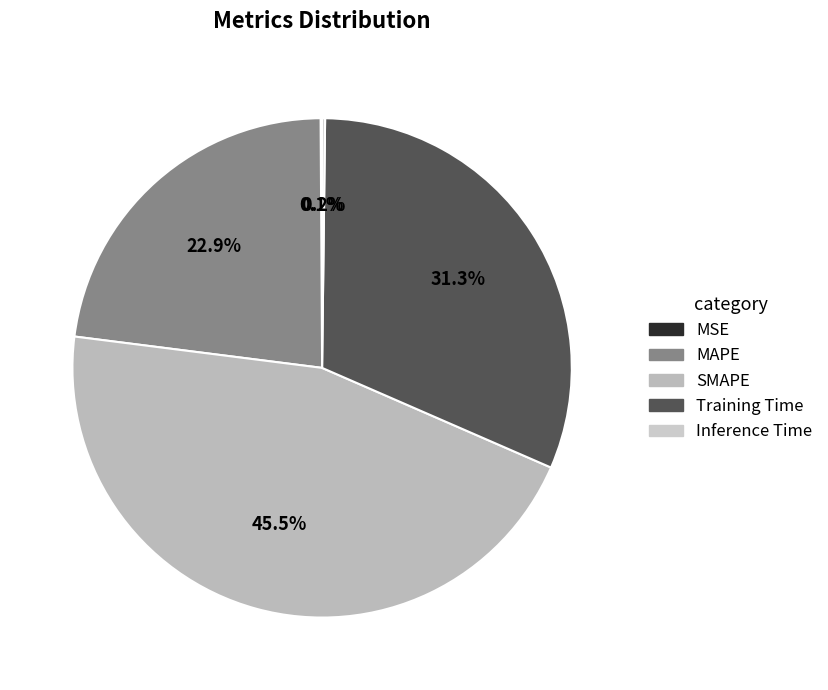

Does any single category account for the majority?

No